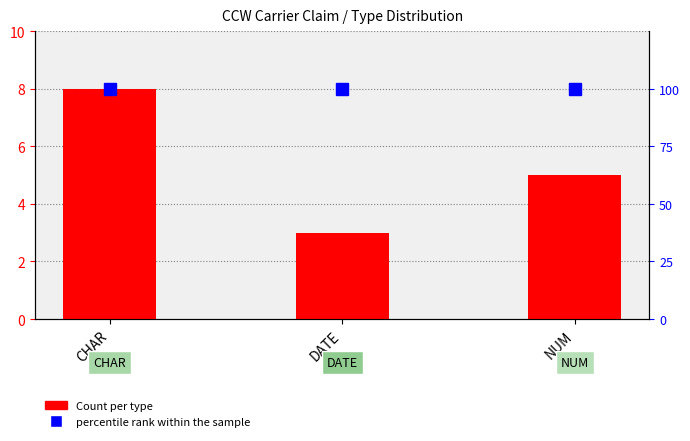

The percentile rank within the sample series shows 100 at NUM. True or false?

True